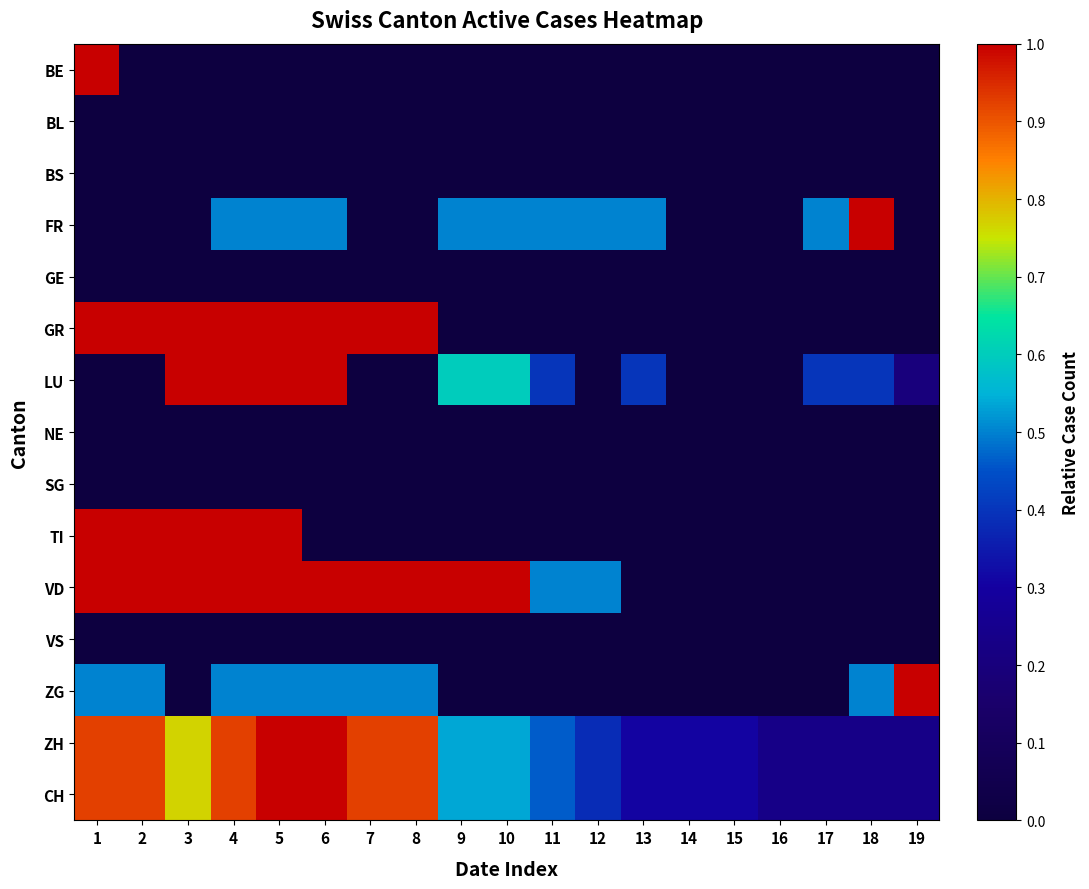

How many data points does each series have?

19